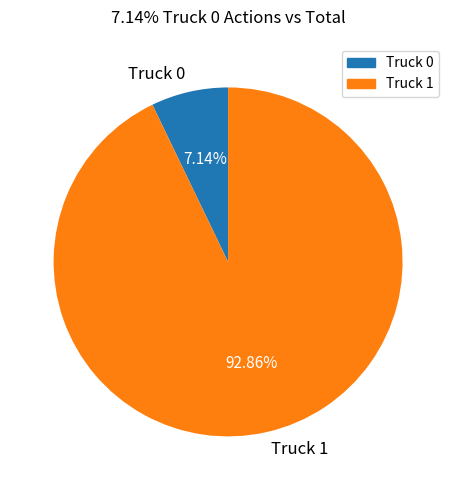

To the nearest percent, what percentage of the pie is Truck 0?

7%